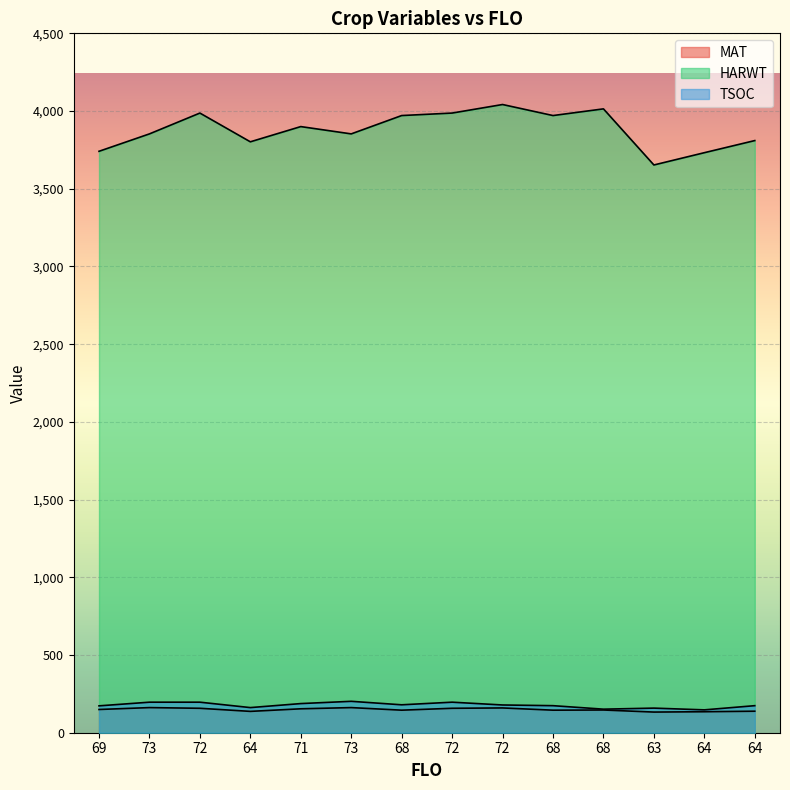

True or false: HARWT and MAT intersect in this chart.

False